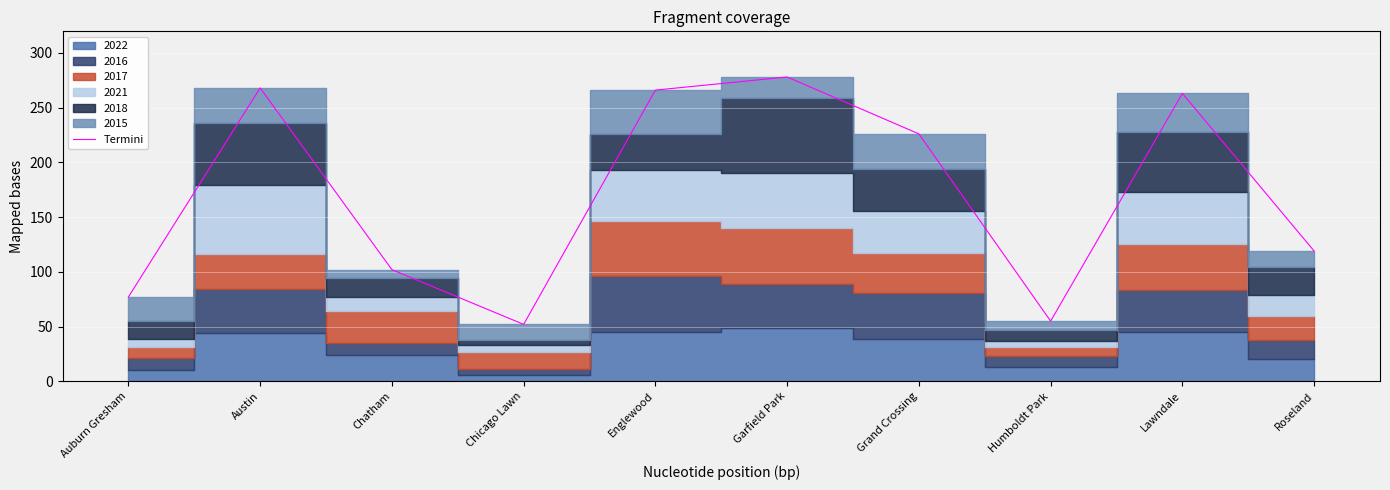

Count the number of values greater than 226.

4